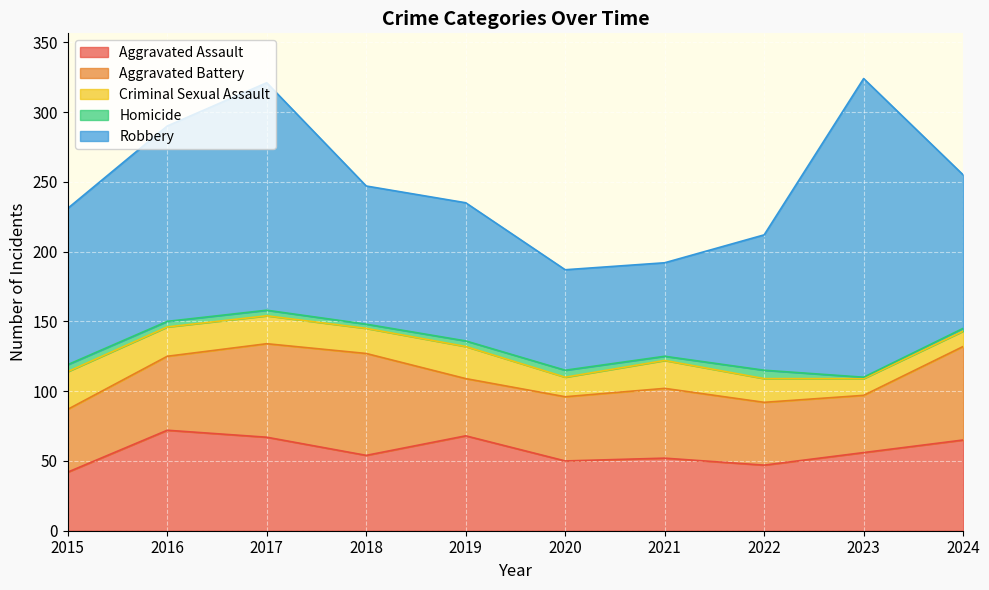

What is the approximate value of Criminal Sexual Assault at 2019?

23